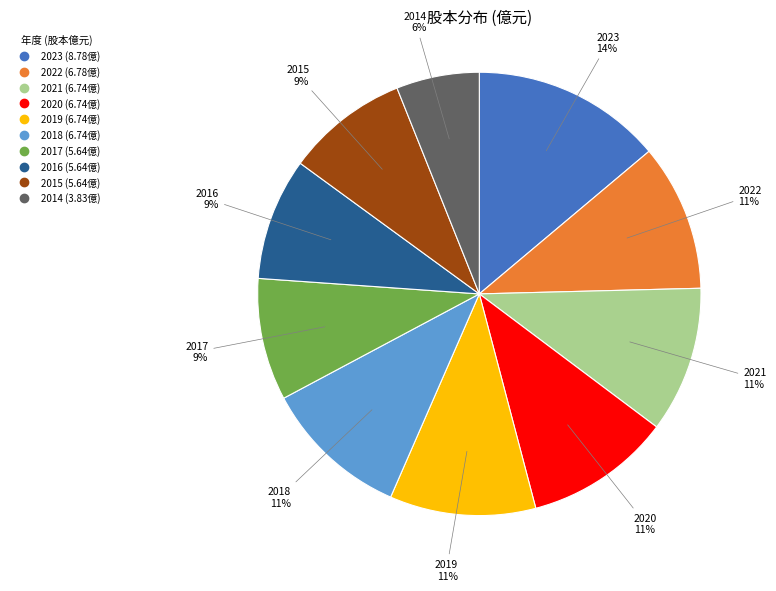

Does any single category account for the majority?

No